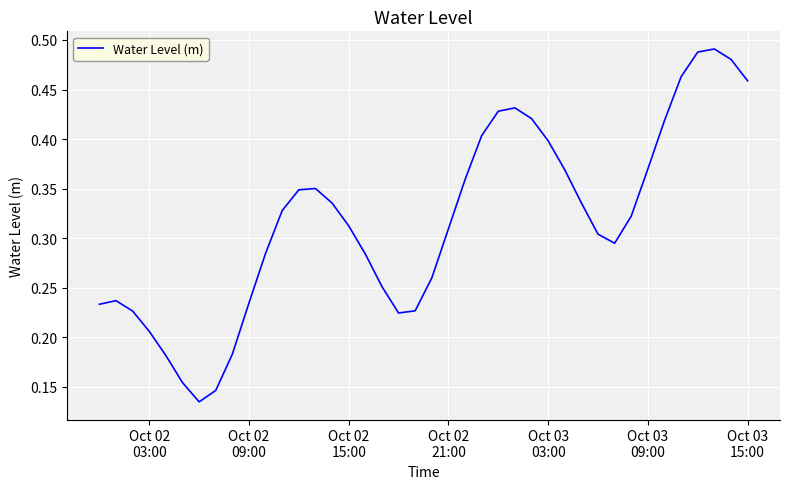

How many lines are shown in the chart?

1